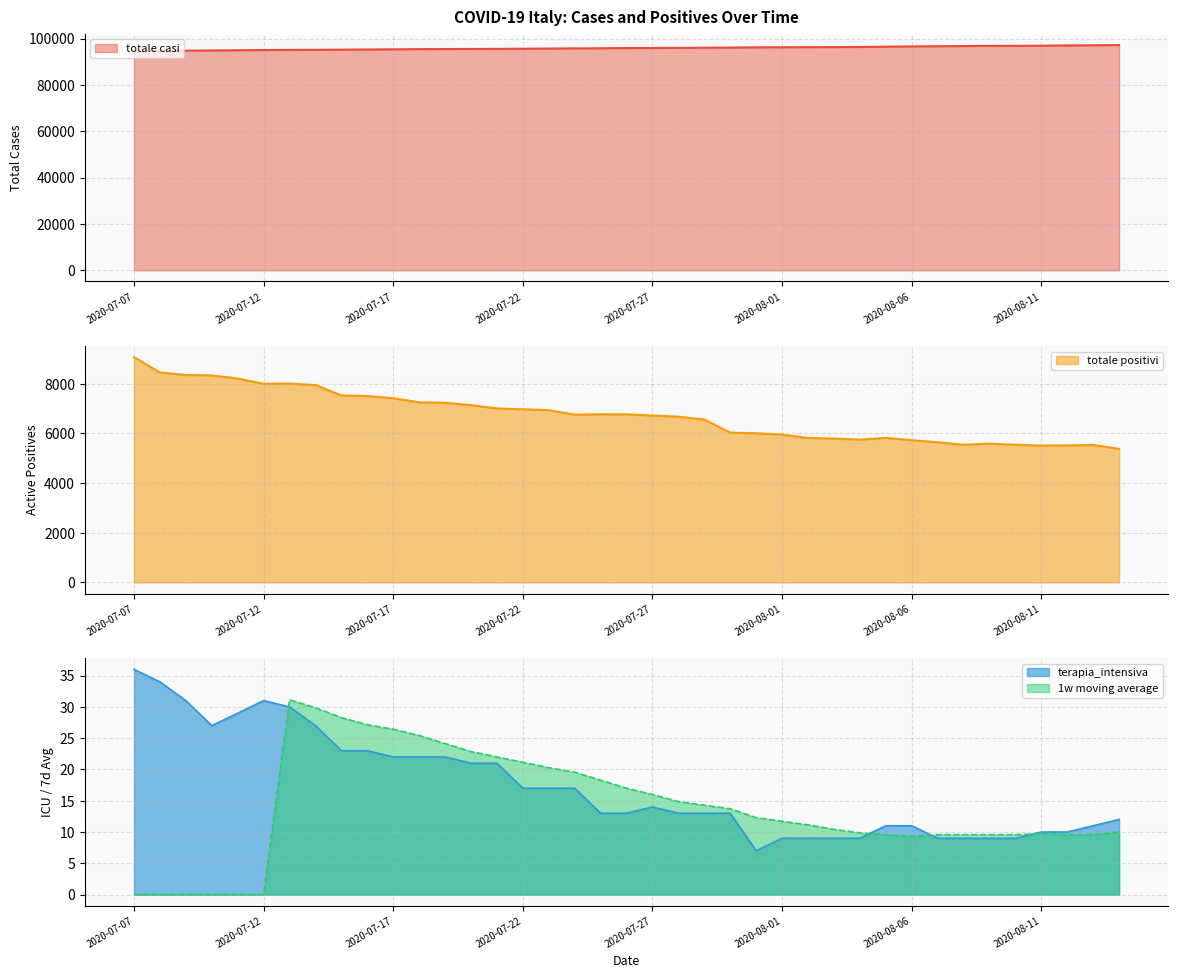

Between 2020-07-28 and 2020-07-30, which is larger?

2020-07-30